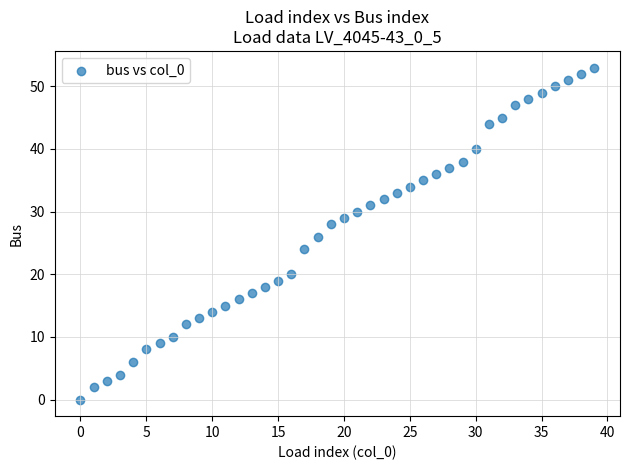

What is the range of Y values (max minus min)?

53